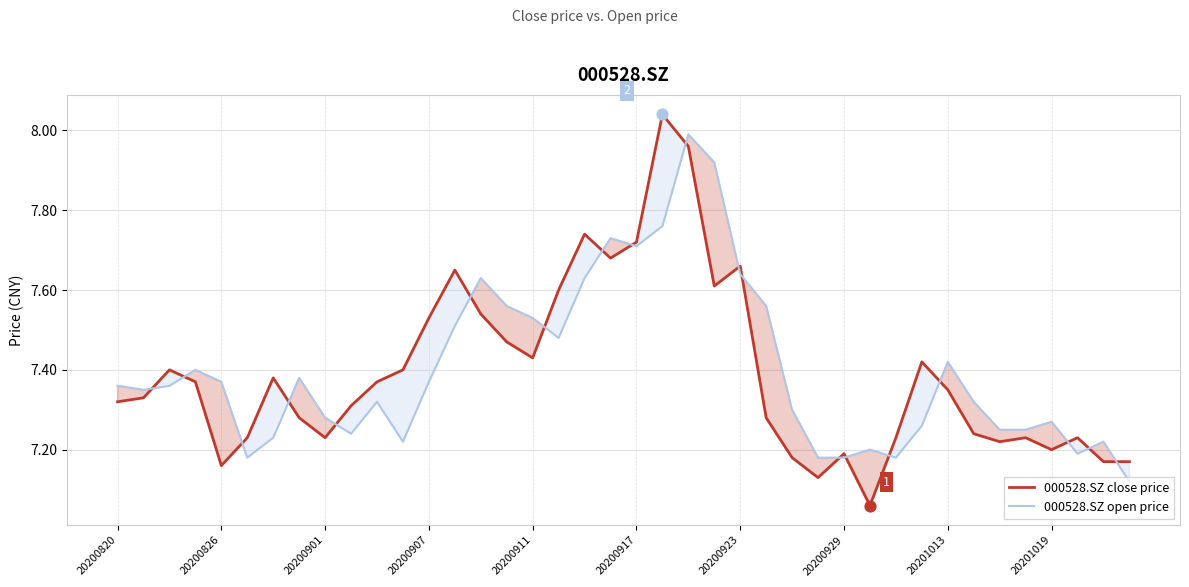

At how many categories does at least one series exceed 7?

40